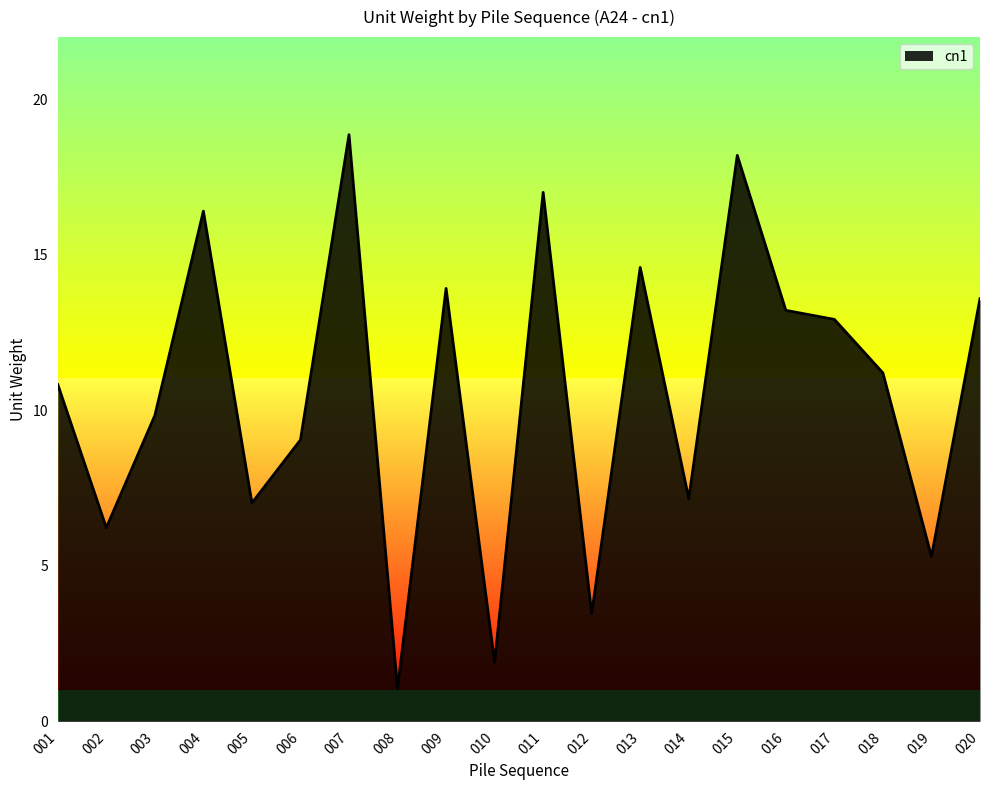

What is the difference between the maximum and minimum values?

17.8